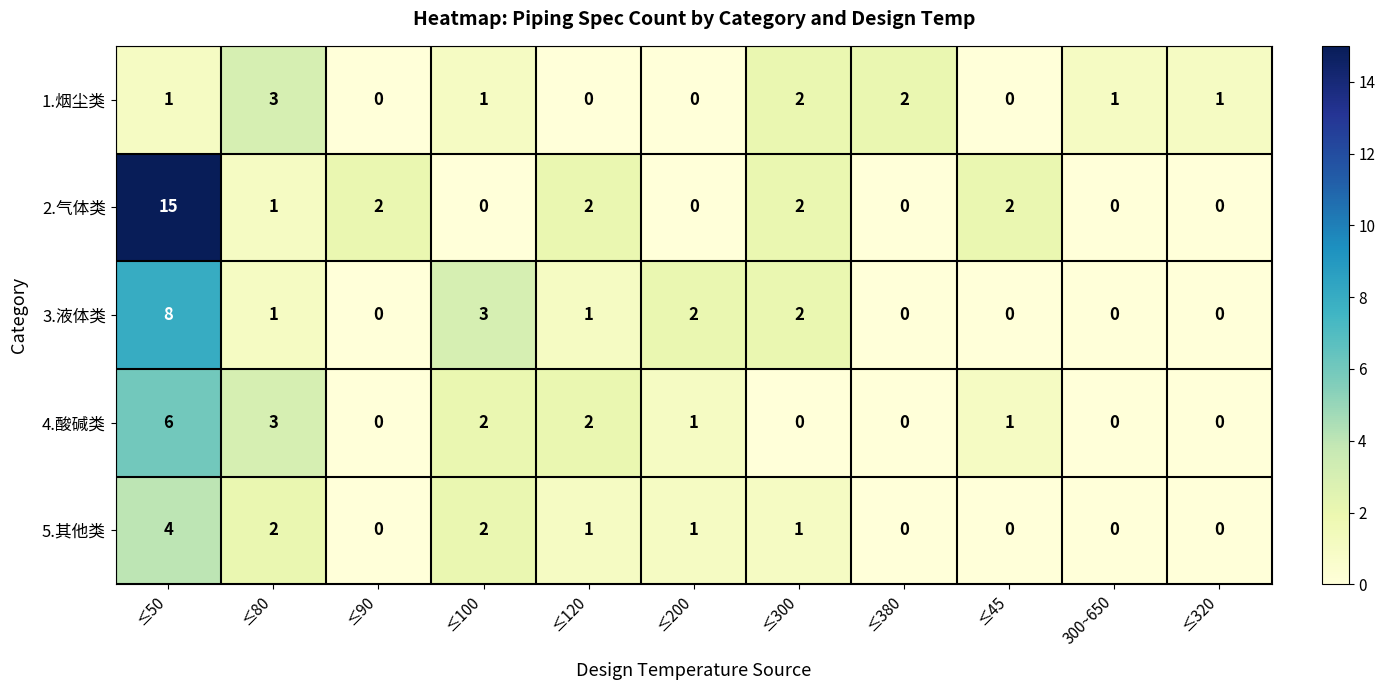

How many categories are shown in the chart?

11